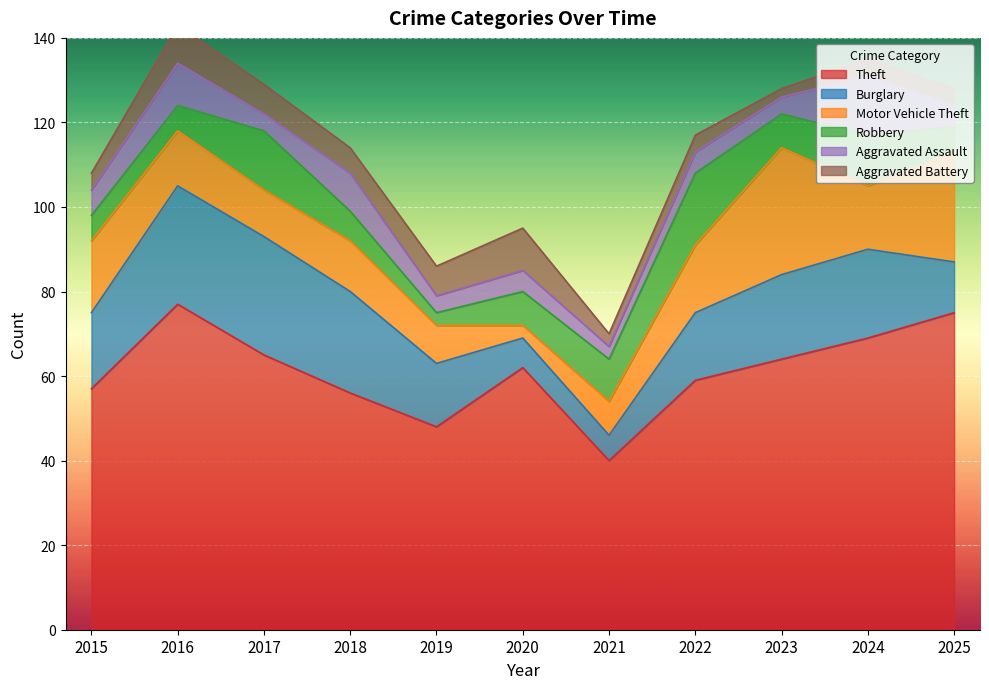

Which series changed the most between 2015 and 2021?

Theft